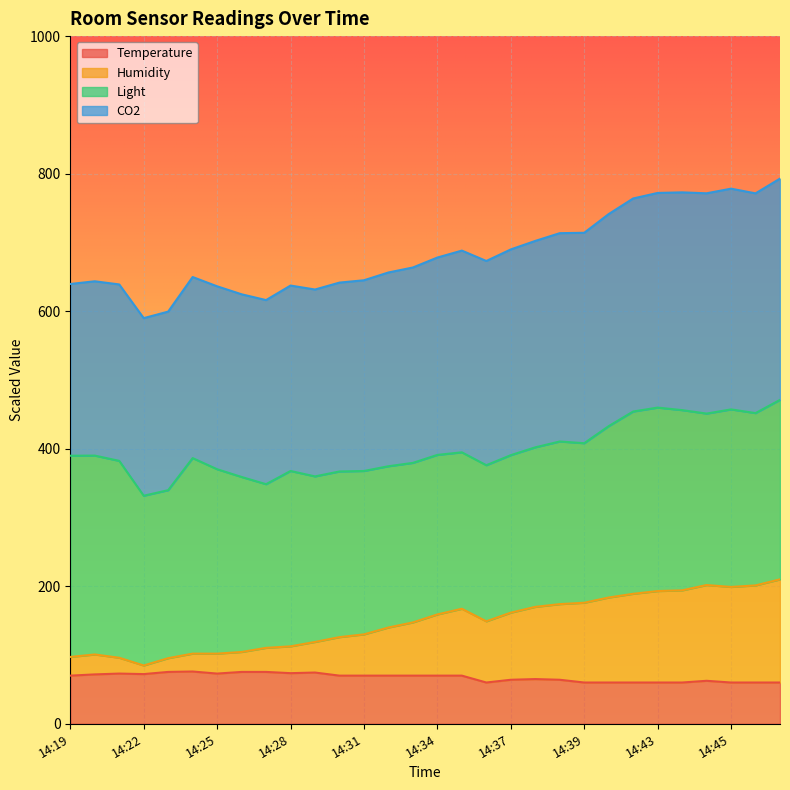

True or false: Temperature has a value of 70.0 at 14:34.

True